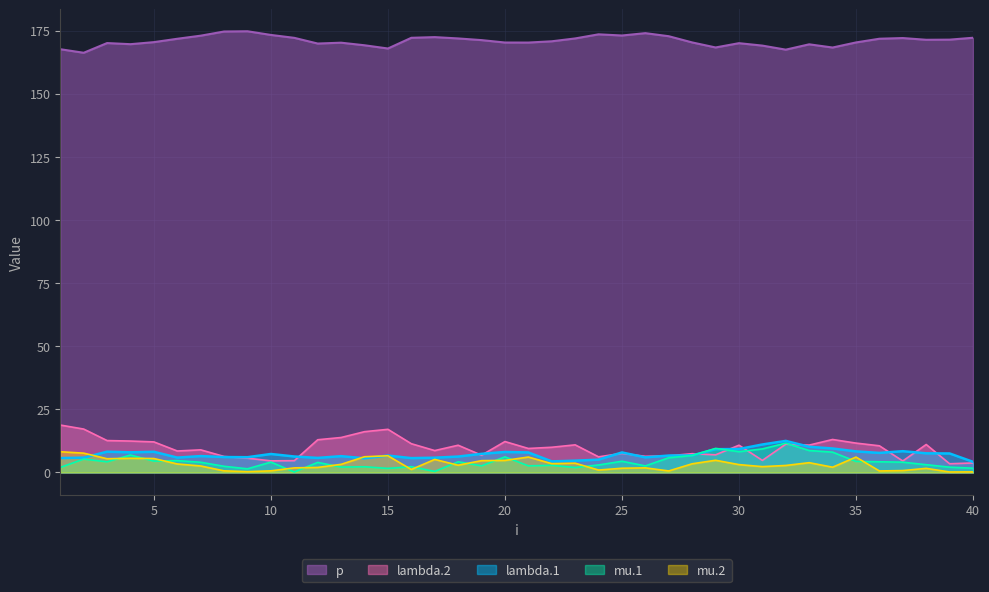

What is the value of the p point at the 32nd from the left?

167.4